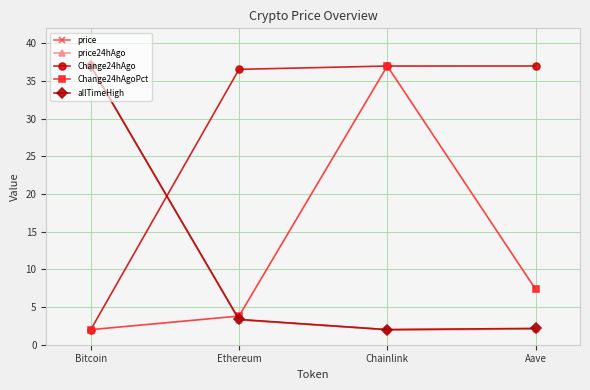

What is the maximum value for Change24hAgo?

37.0